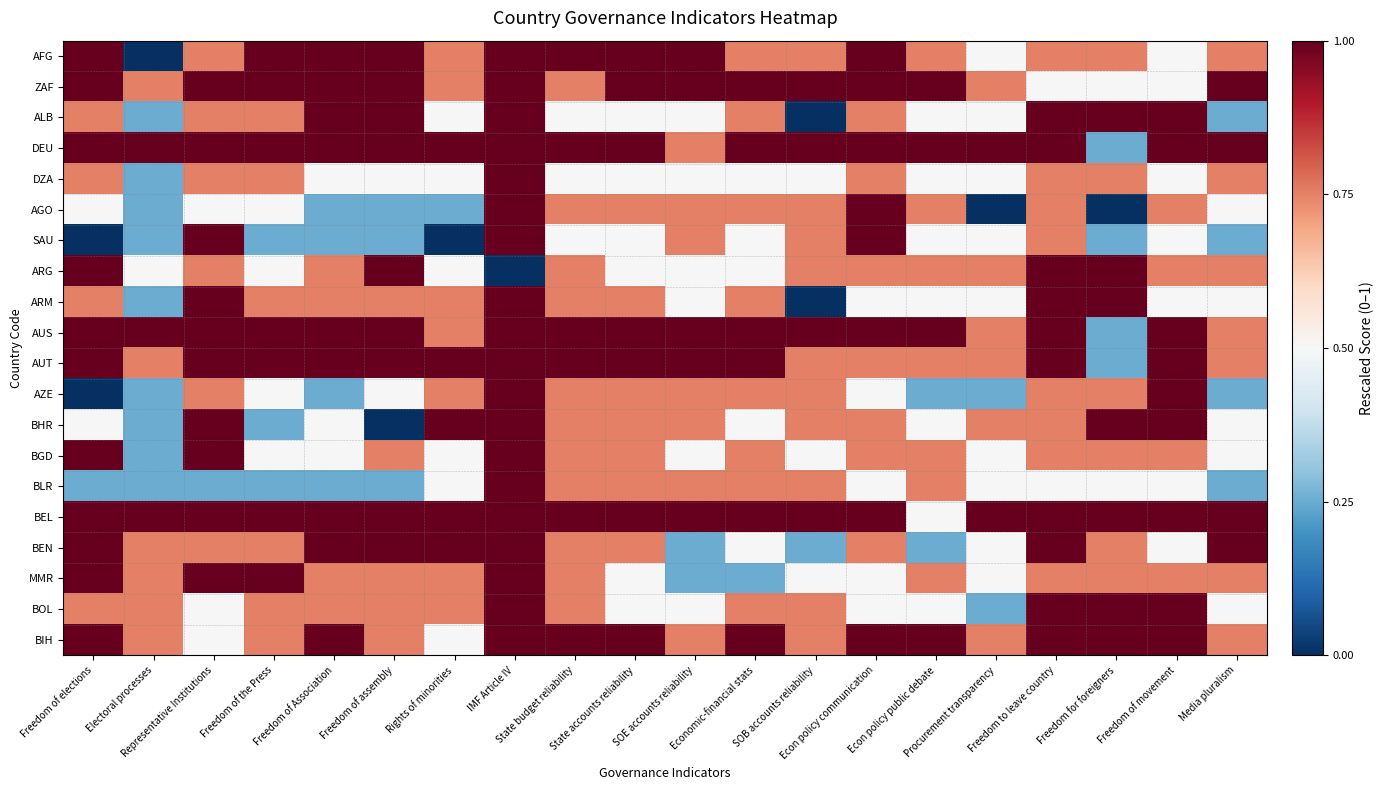

Reading right to left, transcribe all the data shown in this chart.

AFG: Media pluralism=0.8	Freedom of movement=0.5	Freedom for foreigners=0.8	Freedom to leave country=0.8	Procurement transparency=0.5	Econ policy public debate=0.8	Econ policy communication=1.0	SOB accounts reliability=0.8	Economic-financial stats=0.8	SOE accounts reliability=1.0	State accounts reliability=1.0	State budget reliability=1.0	IMF Article IV=1.0	Rights of minorities=0.8	Freedom of assembly=1.0	Freedom of Association=1.0	Freedom of the Press=1.0	Representative Institutions=0.8	Electoral processes=0.0	Freedom of elections=1.0
ZAF: Media pluralism=1.0	Freedom of movement=0.5	Freedom for foreigners=0.5	Freedom to leave country=0.5	Procurement transparency=0.8	Econ policy public debate=1.0	Econ policy communication=1.0	SOB accounts reliability=1.0	Economic-financial stats=1.0	SOE accounts reliability=1.0	State accounts reliability=1.0	State budget reliability=0.8	IMF Article IV=1.0	Rights of minorities=0.8	Freedom of assembly=1.0	Freedom of Association=1.0	Freedom of the Press=1.0	Representative Institutions=1.0	Electoral processes=0.8	Freedom of elections=1.0
ALB: Media pluralism=0.2	Freedom of movement=1.0	Freedom for foreigners=1.0	Freedom to leave country=1.0	Procurement transparency=0.5	Econ policy public debate=0.5	Econ policy communication=0.8	SOB accounts reliability=0.0	Economic-financial stats=0.8	SOE accounts reliability=0.5	State accounts reliability=0.5	State budget reliability=0.5	IMF Article IV=1.0	Rights of minorities=0.5	Freedom of assembly=1.0	Freedom of Association=1.0	Freedom of the Press=0.8	Representative Institutions=0.8	Electoral processes=0.2	Freedom of elections=0.8
DEU: Media pluralism=1.0	Freedom of movement=1.0	Freedom for foreigners=0.2	Freedom to leave country=1.0	Procurement transparency=1.0	Econ policy public debate=1.0	Econ policy communication=1.0	SOB accounts reliability=1.0	Economic-financial stats=1.0	SOE accounts reliability=0.8	State accounts reliability=1.0	State budget reliability=1.0	IMF Article IV=1.0	Rights of minorities=1.0	Freedom of assembly=1.0	Freedom of Association=1.0	Freedom of the Press=1.0	Representative Institutions=1.0	Electoral processes=1.0	Freedom of elections=1.0
DZA: Media pluralism=0.8	Freedom of movement=0.5	Freedom for foreigners=0.8	Freedom to leave country=0.8	Procurement transparency=0.5	Econ policy public debate=0.5	Econ policy communication=0.8	SOB accounts reliability=0.5	Economic-financial stats=0.5	SOE accounts reliability=0.5	State accounts reliability=0.5	State budget reliability=0.5	IMF Article IV=1.0	Rights of minorities=0.5	Freedom of assembly=0.5	Freedom of Association=0.5	Freedom of the Press=0.8	Representative Institutions=0.8	Electoral processes=0.2	Freedom of elections=0.8
AGO: Media pluralism=0.5	Freedom of movement=0.8	Freedom for foreigners=0.0	Freedom to leave country=0.8	Procurement transparency=0.0	Econ policy public debate=0.8	Econ policy communication=1.0	SOB accounts reliability=0.8	Economic-financial stats=0.8	SOE accounts reliability=0.8	State accounts reliability=0.8	State budget reliability=0.8	IMF Article IV=1.0	Rights of minorities=0.2	Freedom of assembly=0.2	Freedom of Association=0.2	Freedom of the Press=0.5	Representative Institutions=0.5	Electoral processes=0.2	Freedom of elections=0.5
SAU: Media pluralism=0.2	Freedom of movement=0.5	Freedom for foreigners=0.2	Freedom to leave country=0.8	Procurement transparency=0.5	Econ policy public debate=0.5	Econ policy communication=1.0	SOB accounts reliability=0.8	Economic-financial stats=0.5	SOE accounts reliability=0.8	State accounts reliability=0.5	State budget reliability=0.5	IMF Article IV=1.0	Rights of minorities=0.0	Freedom of assembly=0.2	Freedom of Association=0.2	Freedom of the Press=0.2	Representative Institutions=1.0	Electoral processes=0.2	Freedom of elections=0.0
ARG: Media pluralism=0.8	Freedom of movement=0.8	Freedom for foreigners=1.0	Freedom to leave country=1.0	Procurement transparency=0.8	Econ policy public debate=0.8	Econ policy communication=0.8	SOB accounts reliability=0.8	Economic-financial stats=0.5	SOE accounts reliability=0.5	State accounts reliability=0.5	State budget reliability=0.8	IMF Article IV=0.0	Rights of minorities=0.5	Freedom of assembly=1.0	Freedom of Association=0.8	Freedom of the Press=0.5	Representative Institutions=0.8	Electoral processes=0.5	Freedom of elections=1.0
ARM: Media pluralism=0.5	Freedom of movement=0.5	Freedom for foreigners=1.0	Freedom to leave country=1.0	Procurement transparency=0.5	Econ policy public debate=0.5	Econ policy communication=0.5	SOB accounts reliability=0.0	Economic-financial stats=0.8	SOE accounts reliability=0.5	State accounts reliability=0.8	State budget reliability=0.8	IMF Article IV=1.0	Rights of minorities=0.8	Freedom of assembly=0.8	Freedom of Association=0.8	Freedom of the Press=0.8	Representative Institutions=1.0	Electoral processes=0.2	Freedom of elections=0.8
AUS: Media pluralism=0.8	Freedom of movement=1.0	Freedom for foreigners=0.2	Freedom to leave country=1.0	Procurement transparency=0.8	Econ policy public debate=1.0	Econ policy communication=1.0	SOB accounts reliability=1.0	Economic-financial stats=1.0	SOE accounts reliability=1.0	State accounts reliability=1.0	State budget reliability=1.0	IMF Article IV=1.0	Rights of minorities=0.8	Freedom of assembly=1.0	Freedom of Association=1.0	Freedom of the Press=1.0	Representative Institutions=1.0	Electoral processes=1.0	Freedom of elections=1.0
AUT: Media pluralism=0.8	Freedom of movement=1.0	Freedom for foreigners=0.2	Freedom to leave country=1.0	Procurement transparency=0.8	Econ policy public debate=0.8	Econ policy communication=0.8	SOB accounts reliability=0.8	Economic-financial stats=1.0	SOE accounts reliability=1.0	State accounts reliability=1.0	State budget reliability=1.0	IMF Article IV=1.0	Rights of minorities=1.0	Freedom of assembly=1.0	Freedom of Association=1.0	Freedom of the Press=1.0	Representative Institutions=1.0	Electoral processes=0.8	Freedom of elections=1.0
AZE: Media pluralism=0.2	Freedom of movement=1.0	Freedom for foreigners=0.8	Freedom to leave country=0.8	Procurement transparency=0.2	Econ policy public debate=0.2	Econ policy communication=0.5	SOB accounts reliability=0.8	Economic-financial stats=0.8	SOE accounts reliability=0.8	State accounts reliability=0.8	State budget reliability=0.8	IMF Article IV=1.0	Rights of minorities=0.8	Freedom of assembly=0.5	Freedom of Association=0.2	Freedom of the Press=0.5	Representative Institutions=0.8	Electoral processes=0.2	Freedom of elections=0.0
BHR: Media pluralism=0.5	Freedom of movement=1.0	Freedom for foreigners=1.0	Freedom to leave country=0.8	Procurement transparency=0.8	Econ policy public debate=0.5	Econ policy communication=0.8	SOB accounts reliability=0.8	Economic-financial stats=0.5	SOE accounts reliability=0.8	State accounts reliability=0.8	State budget reliability=0.8	IMF Article IV=1.0	Rights of minorities=1.0	Freedom of assembly=0.0	Freedom of Association=0.5	Freedom of the Press=0.2	Representative Institutions=1.0	Electoral processes=0.2	Freedom of elections=0.5
BGD: Media pluralism=0.5	Freedom of movement=0.8	Freedom for foreigners=0.8	Freedom to leave country=0.8	Procurement transparency=0.5	Econ policy public debate=0.8	Econ policy communication=0.8	SOB accounts reliability=0.5	Economic-financial stats=0.8	SOE accounts reliability=0.5	State accounts reliability=0.8	State budget reliability=0.8	IMF Article IV=1.0	Rights of minorities=0.5	Freedom of assembly=0.8	Freedom of Association=0.5	Freedom of the Press=0.5	Representative Institutions=1.0	Electoral processes=0.2	Freedom of elections=1.0
BLR: Media pluralism=0.2	Freedom of movement=0.5	Freedom for foreigners=0.5	Freedom to leave country=0.5	Procurement transparency=0.5	Econ policy public debate=0.8	Econ policy communication=0.5	SOB accounts reliability=0.8	Economic-financial stats=0.8	SOE accounts reliability=0.8	State accounts reliability=0.8	State budget reliability=0.8	IMF Article IV=1.0	Rights of minorities=0.5	Freedom of assembly=0.2	Freedom of Association=0.2	Freedom of the Press=0.2	Representative Institutions=0.2	Electoral processes=0.2	Freedom of elections=0.2
BEL: Media pluralism=1.0	Freedom of movement=1.0	Freedom for foreigners=1.0	Freedom to leave country=1.0	Procurement transparency=1.0	Econ policy public debate=0.5	Econ policy communication=1.0	SOB accounts reliability=1.0	Economic-financial stats=1.0	SOE accounts reliability=1.0	State accounts reliability=1.0	State budget reliability=1.0	IMF Article IV=1.0	Rights of minorities=1.0	Freedom of assembly=1.0	Freedom of Association=1.0	Freedom of the Press=1.0	Representative Institutions=1.0	Electoral processes=1.0	Freedom of elections=1.0
BEN: Media pluralism=1.0	Freedom of movement=0.5	Freedom for foreigners=0.8	Freedom to leave country=1.0	Procurement transparency=0.5	Econ policy public debate=0.2	Econ policy communication=0.8	SOB accounts reliability=0.2	Economic-financial stats=0.5	SOE accounts reliability=0.2	State accounts reliability=0.8	State budget reliability=0.8	IMF Article IV=1.0	Rights of minorities=1.0	Freedom of assembly=1.0	Freedom of Association=1.0	Freedom of the Press=0.8	Representative Institutions=0.8	Electoral processes=0.8	Freedom of elections=1.0
MMR: Media pluralism=0.8	Freedom of movement=0.8	Freedom for foreigners=0.8	Freedom to leave country=0.8	Procurement transparency=0.5	Econ policy public debate=0.8	Econ policy communication=0.5	SOB accounts reliability=0.5	Economic-financial stats=0.2	SOE accounts reliability=0.2	State accounts reliability=0.5	State budget reliability=0.8	IMF Article IV=1.0	Rights of minorities=0.8	Freedom of assembly=0.8	Freedom of Association=0.8	Freedom of the Press=1.0	Representative Institutions=1.0	Electoral processes=0.8	Freedom of elections=1.0
BOL: Media pluralism=0.5	Freedom of movement=1.0	Freedom for foreigners=1.0	Freedom to leave country=1.0	Procurement transparency=0.2	Econ policy public debate=0.5	Econ policy communication=0.5	SOB accounts reliability=0.8	Economic-financial stats=0.8	SOE accounts reliability=0.5	State accounts reliability=0.5	State budget reliability=0.8	IMF Article IV=1.0	Rights of minorities=0.8	Freedom of assembly=0.8	Freedom of Association=0.8	Freedom of the Press=0.8	Representative Institutions=0.5	Electoral processes=0.8	Freedom of elections=0.8
BIH: Media pluralism=0.8	Freedom of movement=1.0	Freedom for foreigners=1.0	Freedom to leave country=1.0	Procurement transparency=0.8	Econ policy public debate=1.0	Econ policy communication=1.0	SOB accounts reliability=0.8	Economic-financial stats=1.0	SOE accounts reliability=0.8	State accounts reliability=1.0	State budget reliability=1.0	IMF Article IV=1.0	Rights of minorities=0.5	Freedom of assembly=0.8	Freedom of Association=1.0	Freedom of the Press=0.8	Representative Institutions=0.5	Electoral processes=0.8	Freedom of elections=1.0